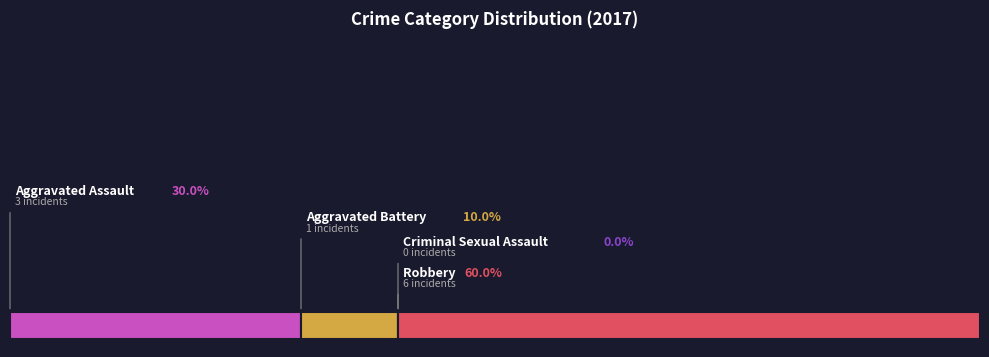

How many slices are in this pie chart?

4